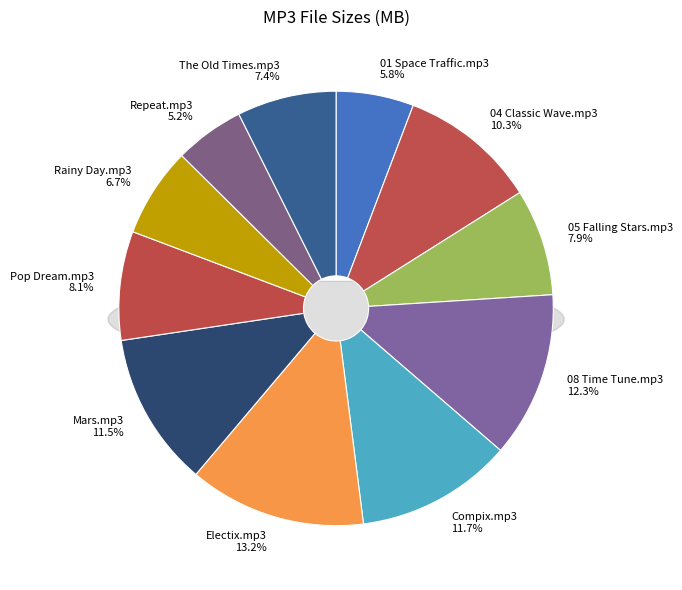

How many slices are in this pie chart?

11